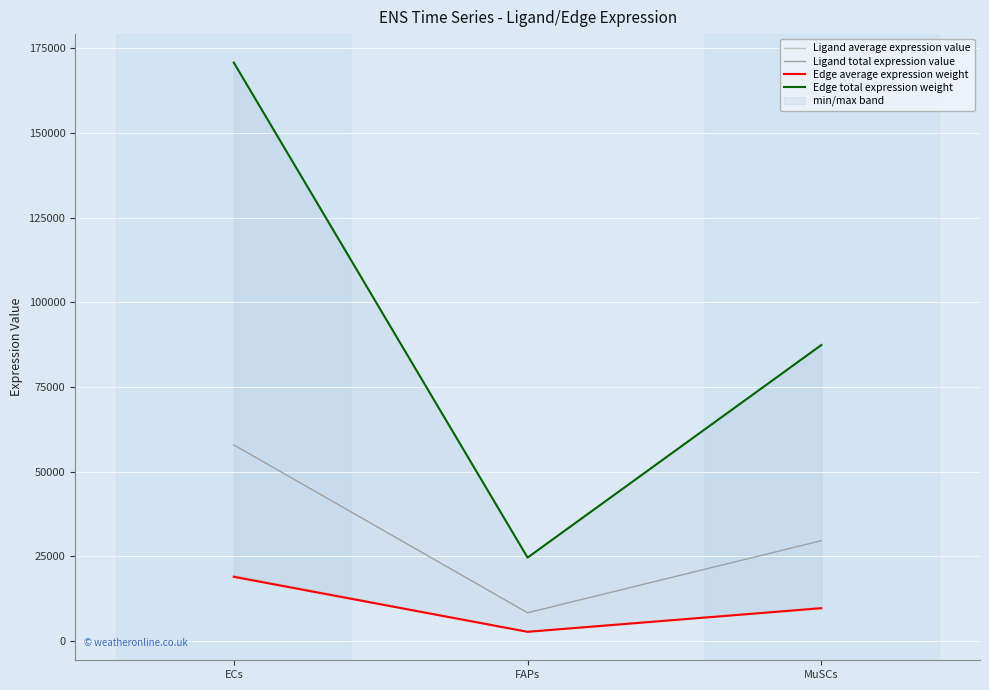

The value of Ligand average expression value at FAPs is 1128.9. True or false?

False